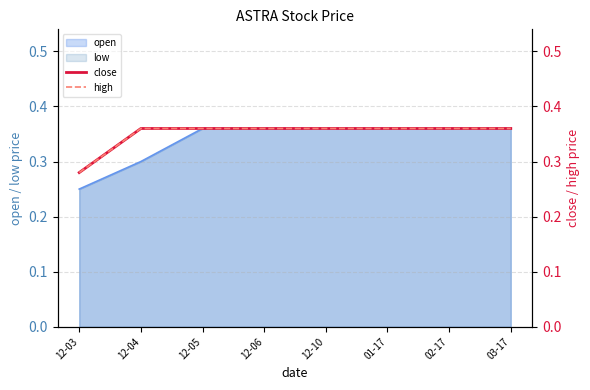

Does the chart have visible grid lines?

Yes